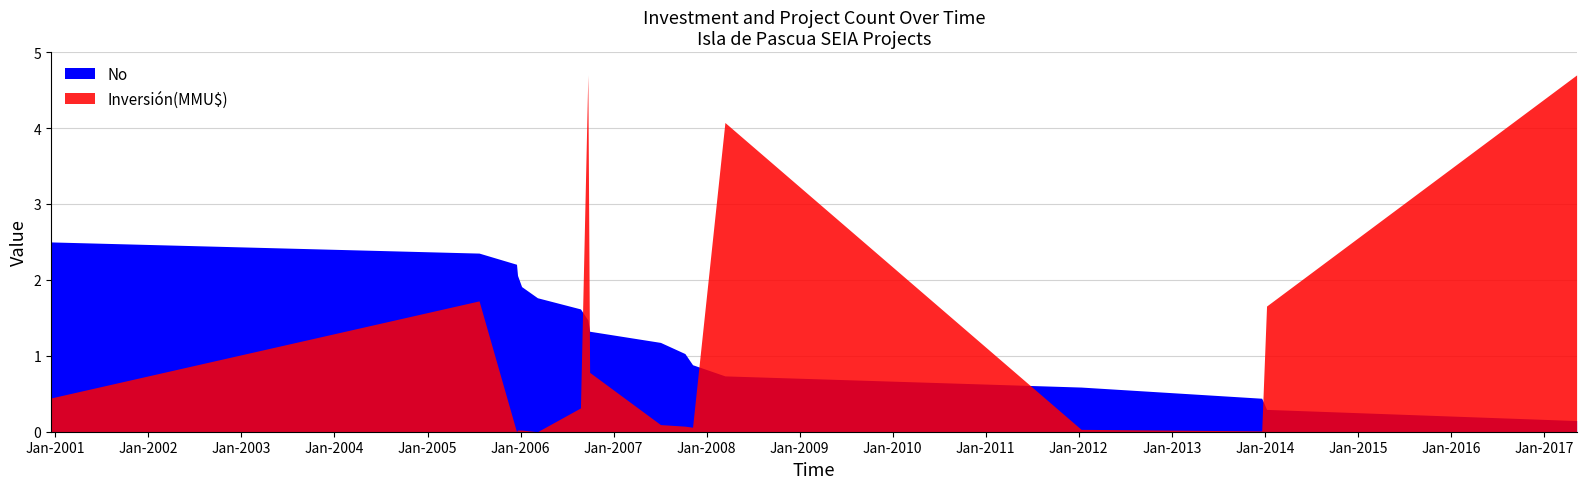

The Inversión(MMU$) series shows 0 at 08/03/2006. True or false?

True